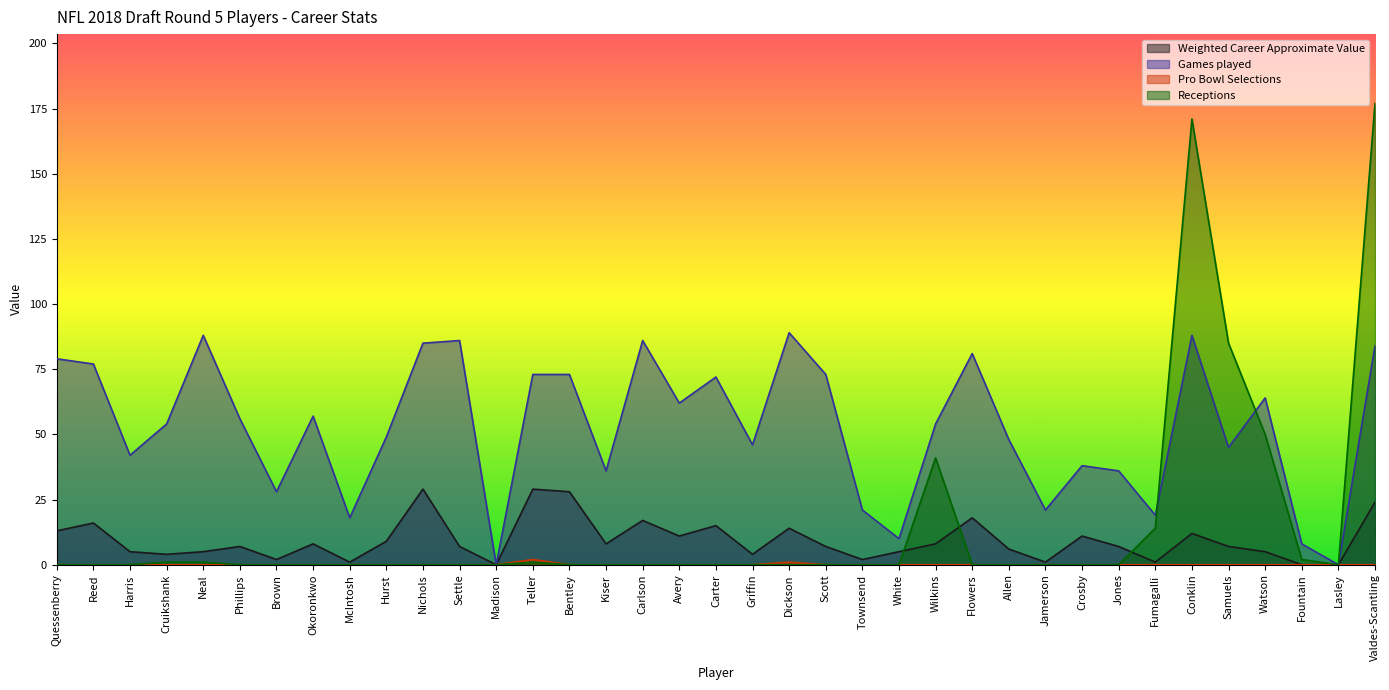

Which series has the largest total across all categories?

Games played